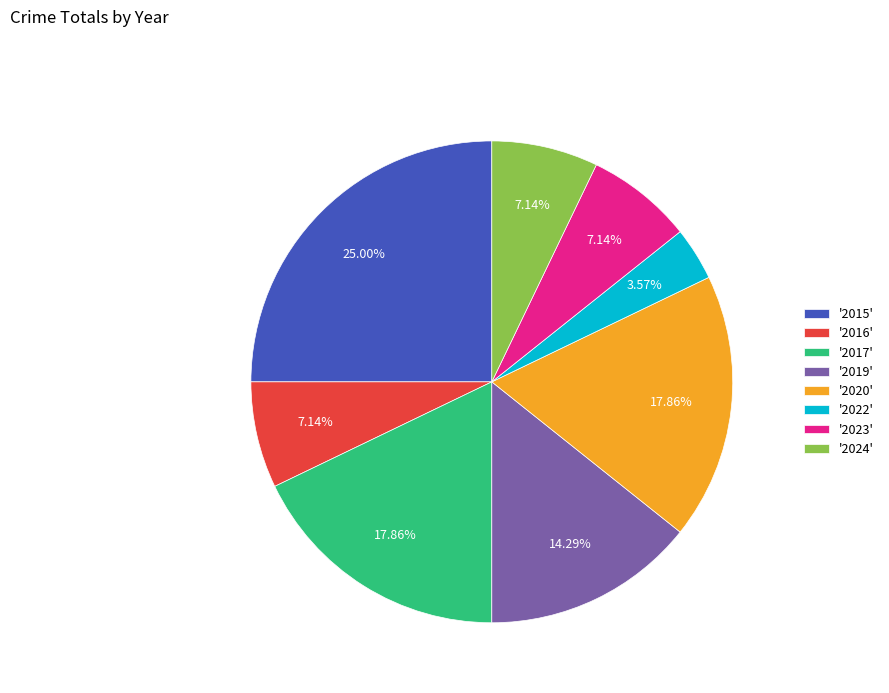

Count the number of slices in the pie.

8